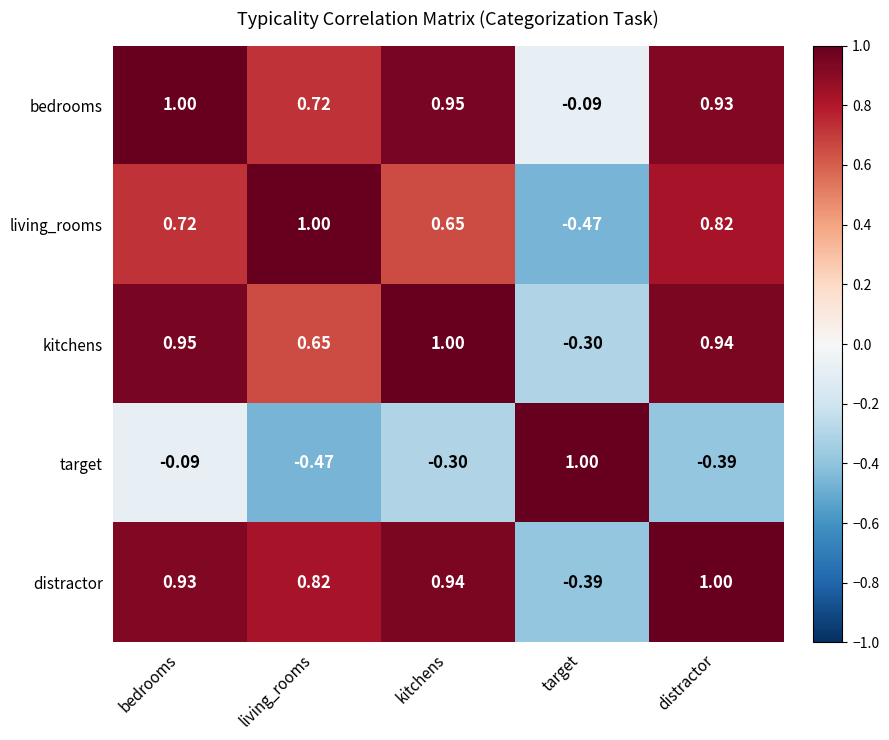

At target, list the series in order from smallest to largest.

living_rooms, distractor, kitchens, bedrooms, target